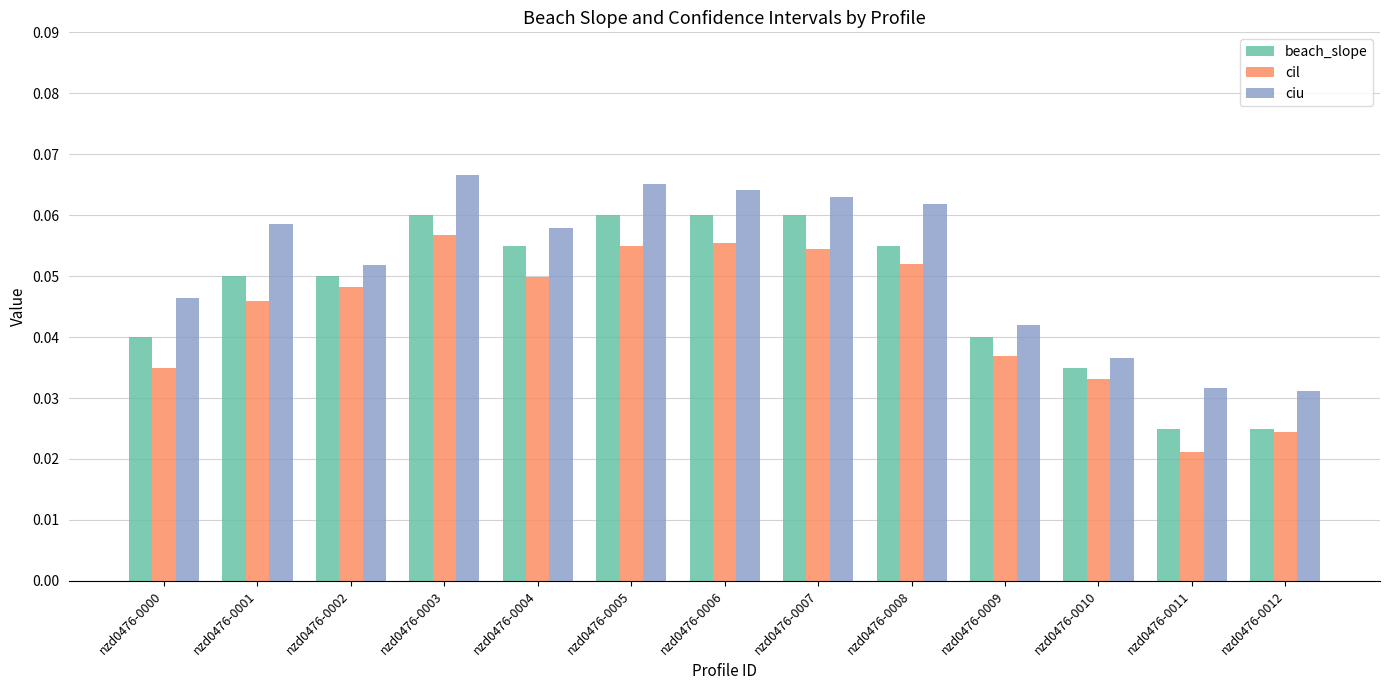

What are all the series names shown in the legend?

beach_slope, cil, ciu